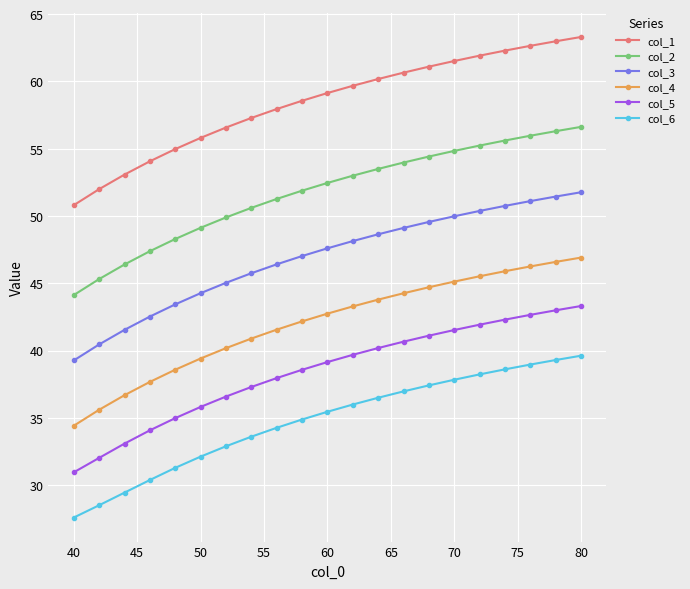

What is the maximum value for col_1?

63.3